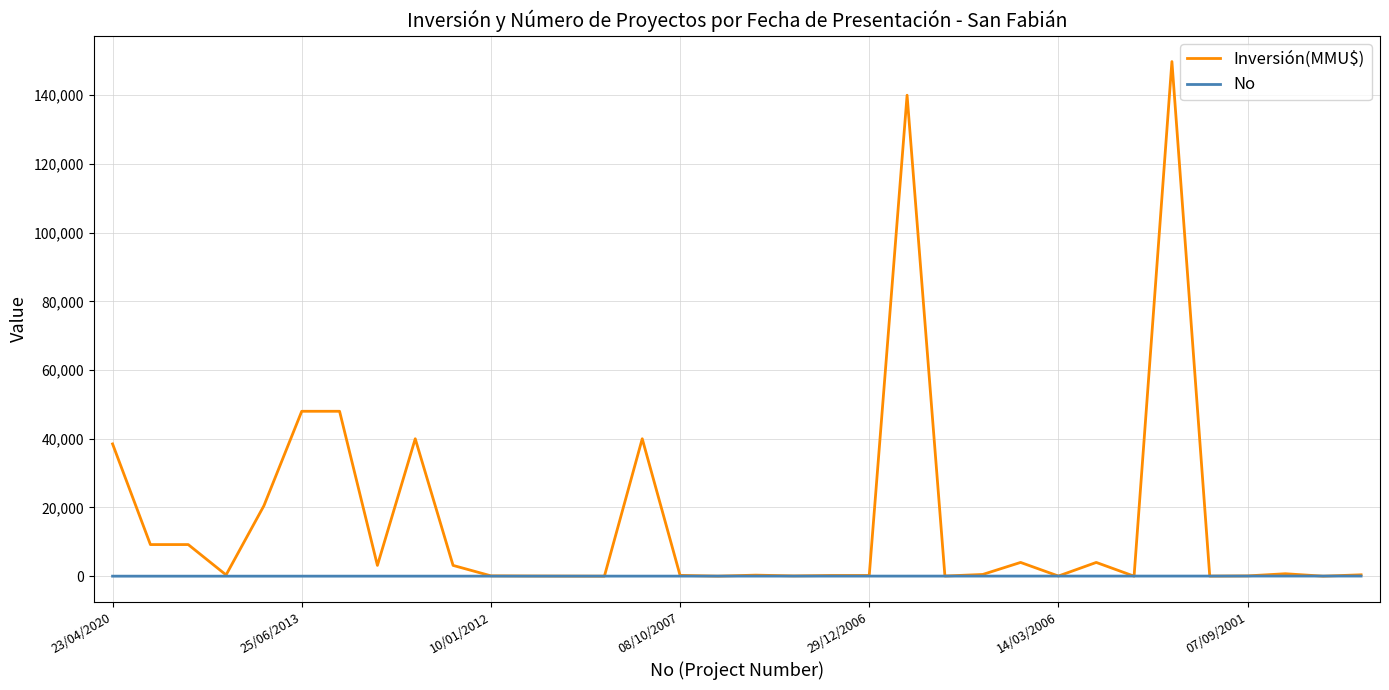

Which series has the largest total across all categories?

Inversión(MMU$)